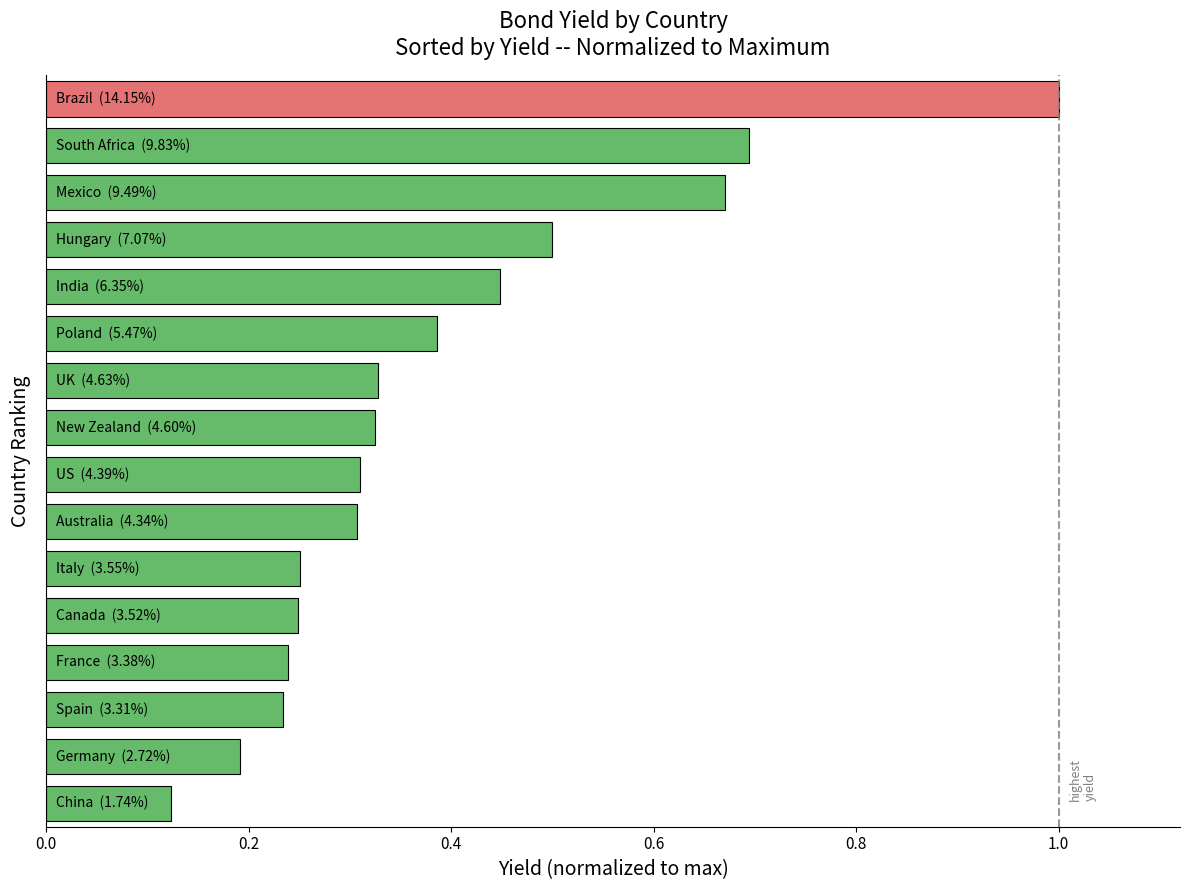

What is the difference between the second highest and minimum values?

0.6